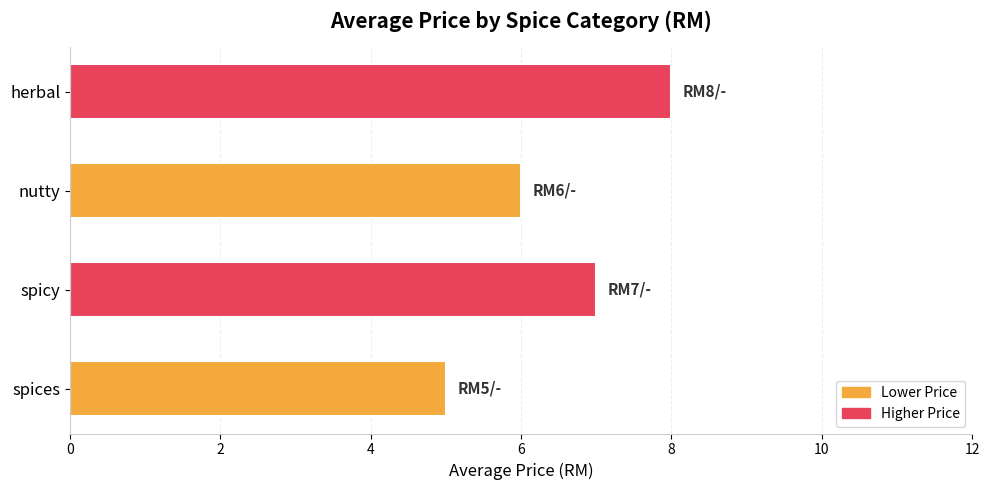

List the labels in order of value, largest first.

herbal, spicy, nutty, spices